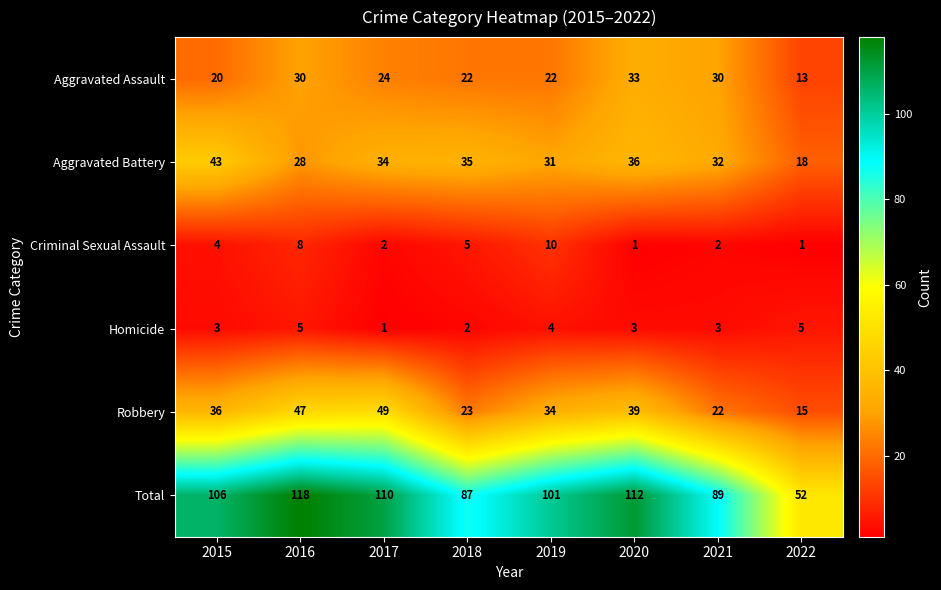

What is the total value across all series at 2019?

202